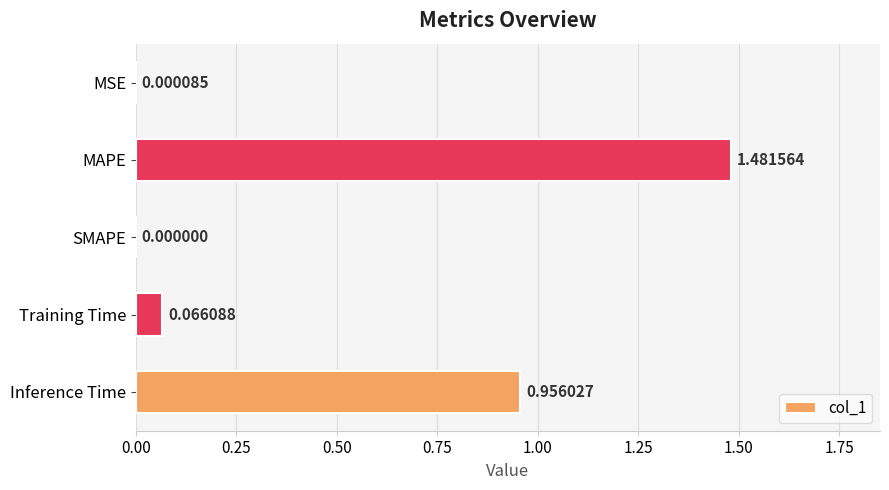

At which category does the chart reach its peak across all series?

MAPE